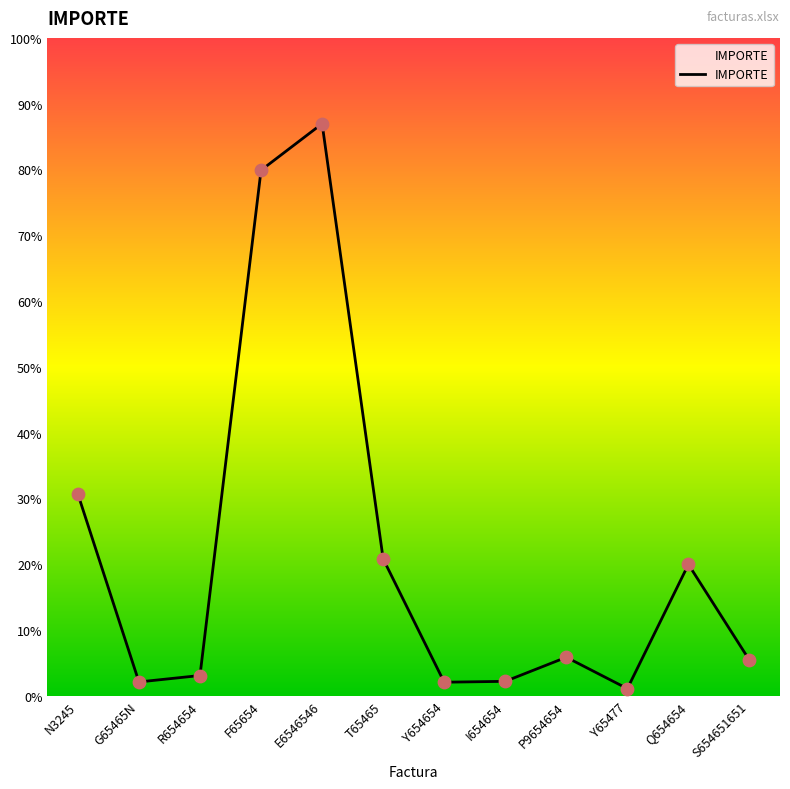

Between F65654 and Q654654, which is larger?

F65654